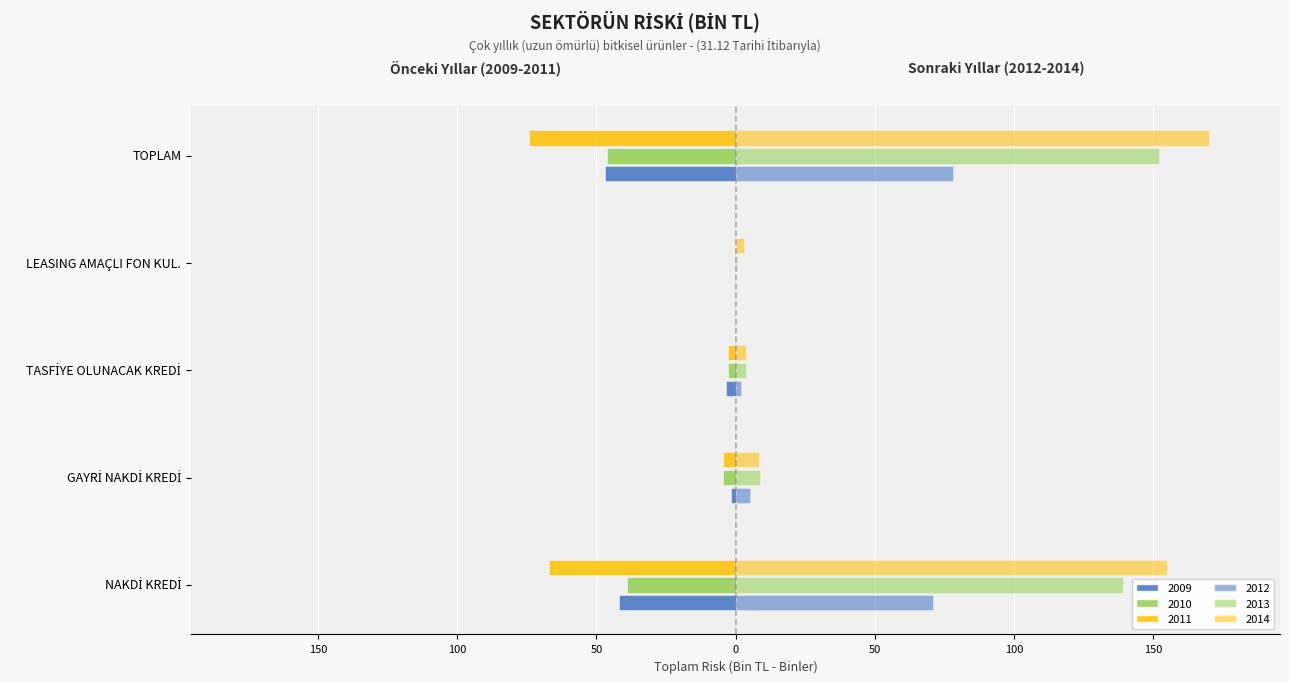

What is the difference between the maximum and second lowest values in the 2014 series?

166.4